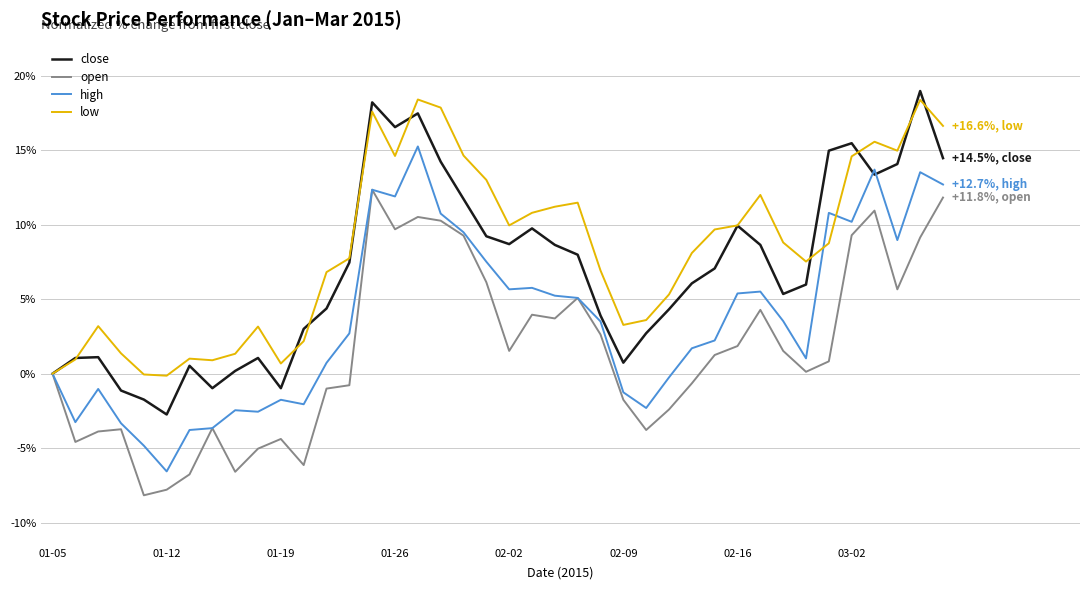

List the series in order of their overall mean, highest first.

low, close, high, open